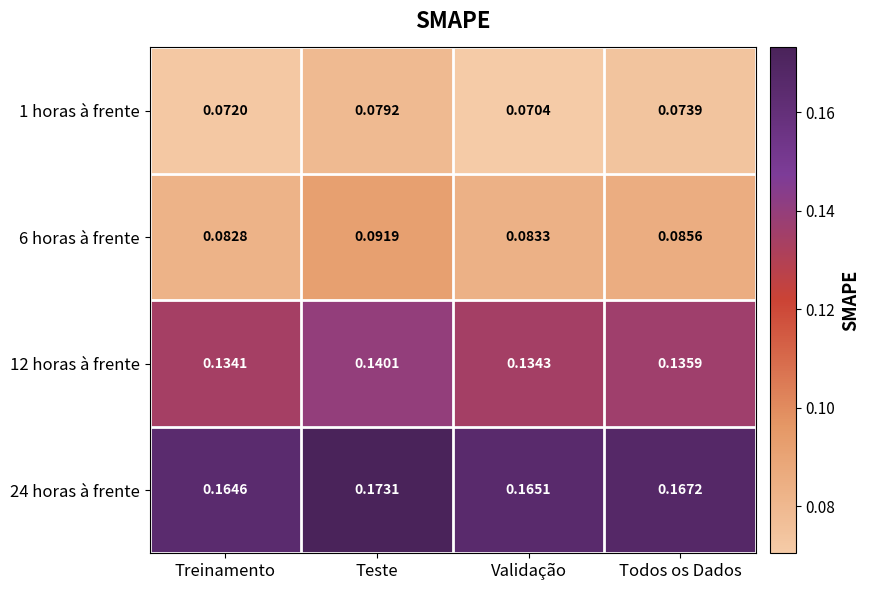

At which label does 24 horas à frente reach its peak?

Teste